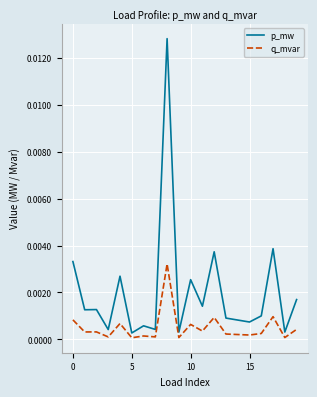

Does the chart have visible grid lines?

Yes